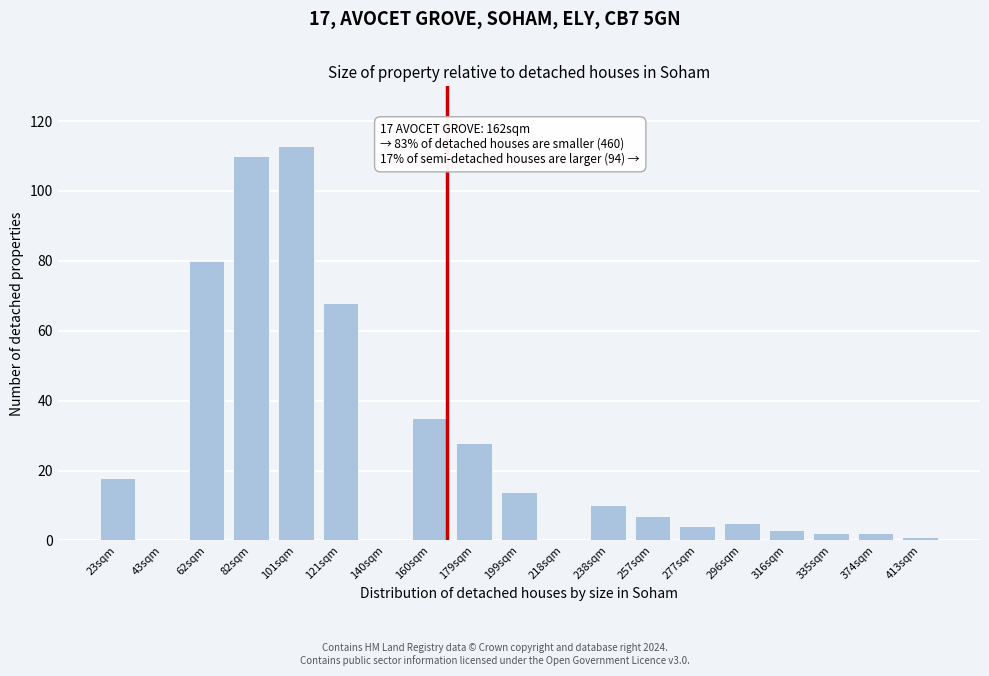

Reading left to right, extract all data points from this chart.

23sqm=18	43sqm=0	62sqm=80	82sqm=110	101sqm=113	121sqm=68	140sqm=0	160sqm=35	179sqm=28	199sqm=14	218sqm=0	238sqm=10	257sqm=7	277sqm=4	296sqm=5	316sqm=3	335sqm=2	374sqm=2	413sqm=1